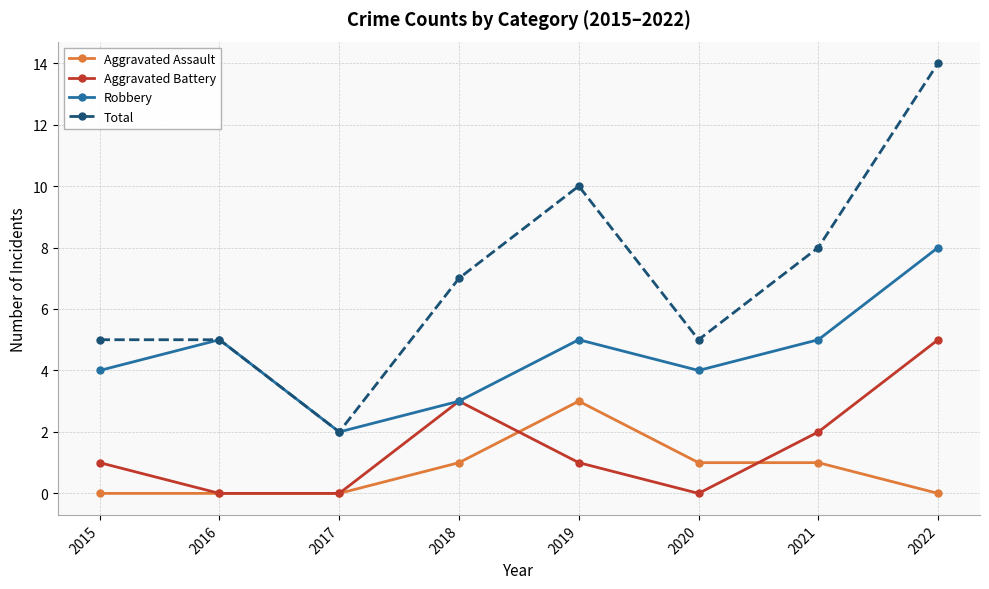

What is the highest value of the Aggravated Assault series?

3